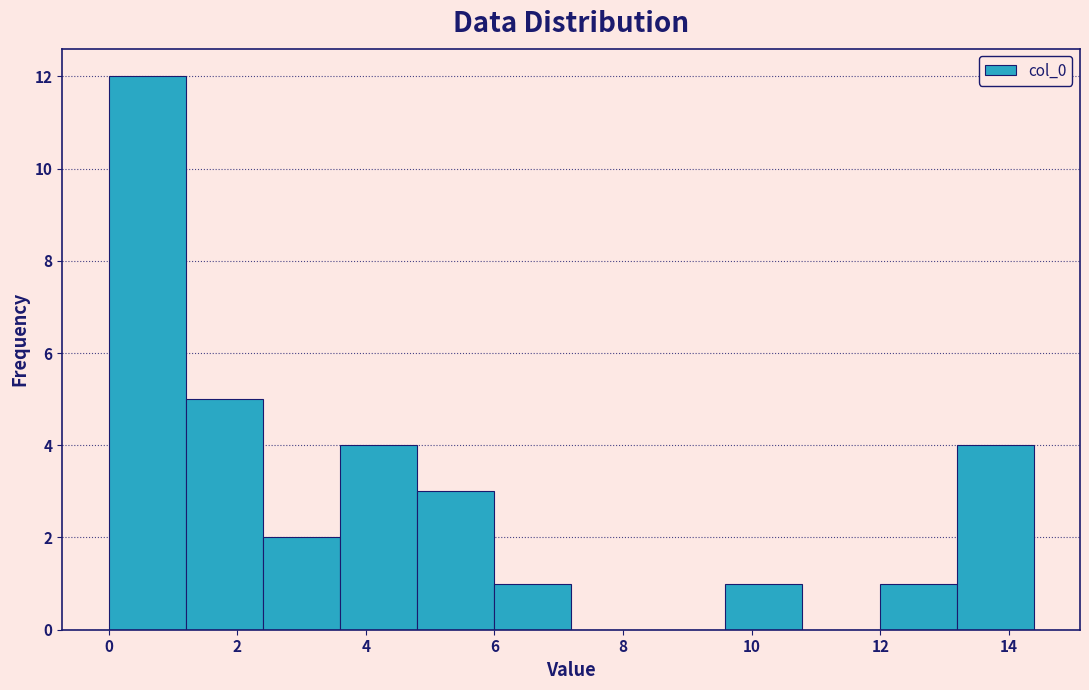

Reading left to right, transcribe this chart: for each bar, give the range it covers on the x-axis and its height. Neither the bar edges nor the heights are printed on the chart, so give them approximately, as read against the axes.

0.0 to 1.2: 12
1.2 to 2.4: 5
2.4 to 3.6: 2
3.6 to 4.8: 4
4.8 to 6.0: 3
6.0 to 7.2: 1
7.2 to 8.4: 0
8.4 to 9.6: 0
9.6 to 10.8: 1
10.8 to 12.0: 0
12.0 to 13.2: 1
13.2 to 14.4: 4